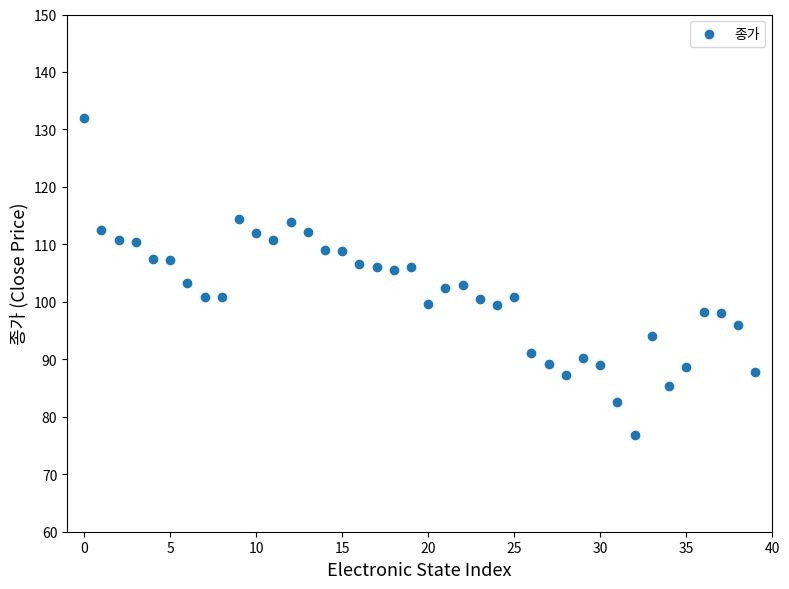

What is the range of Y values (max minus min)?

55.1